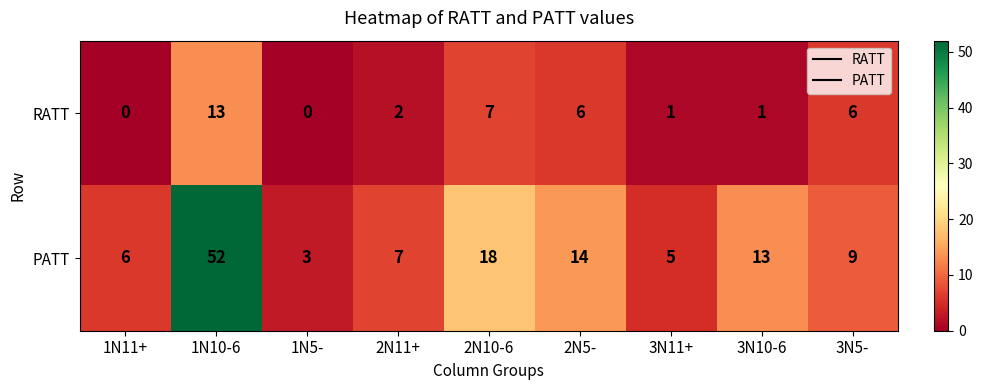

Reading left to right, transcribe all the data shown in this chart.

RATT: 1N11+=0	1N10-6=13	1N5-=0	2N11+=2	2N10-6=7	2N5-=6	3N11+=1	3N10-6=1	3N5-=6
PATT: 1N11+=6	1N10-6=52	1N5-=3	2N11+=7	2N10-6=18	2N5-=14	3N11+=5	3N10-6=13	3N5-=9